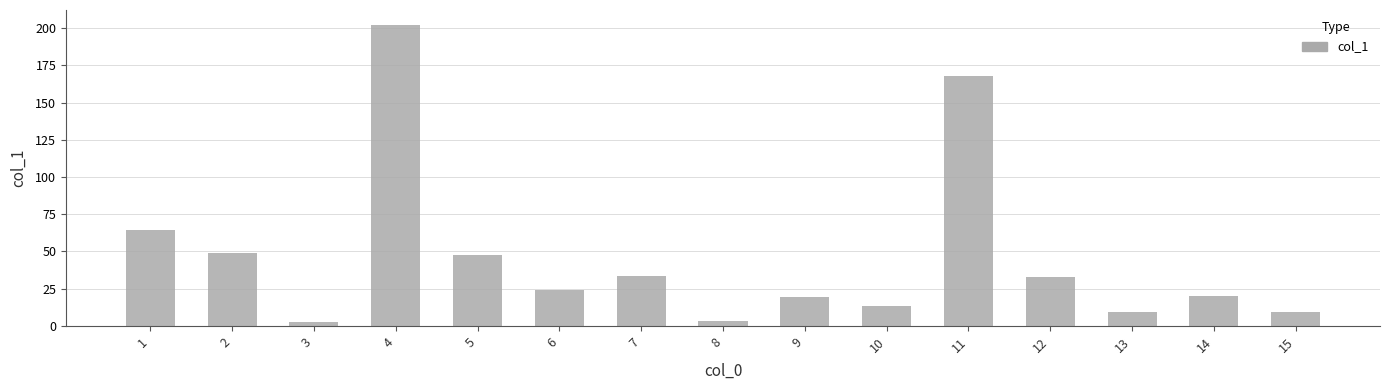

True or false: the data shows 14.2 at 6.

False